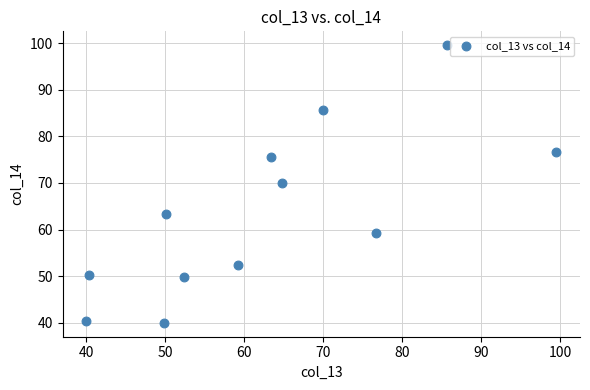

What is the average Y value?

63.6